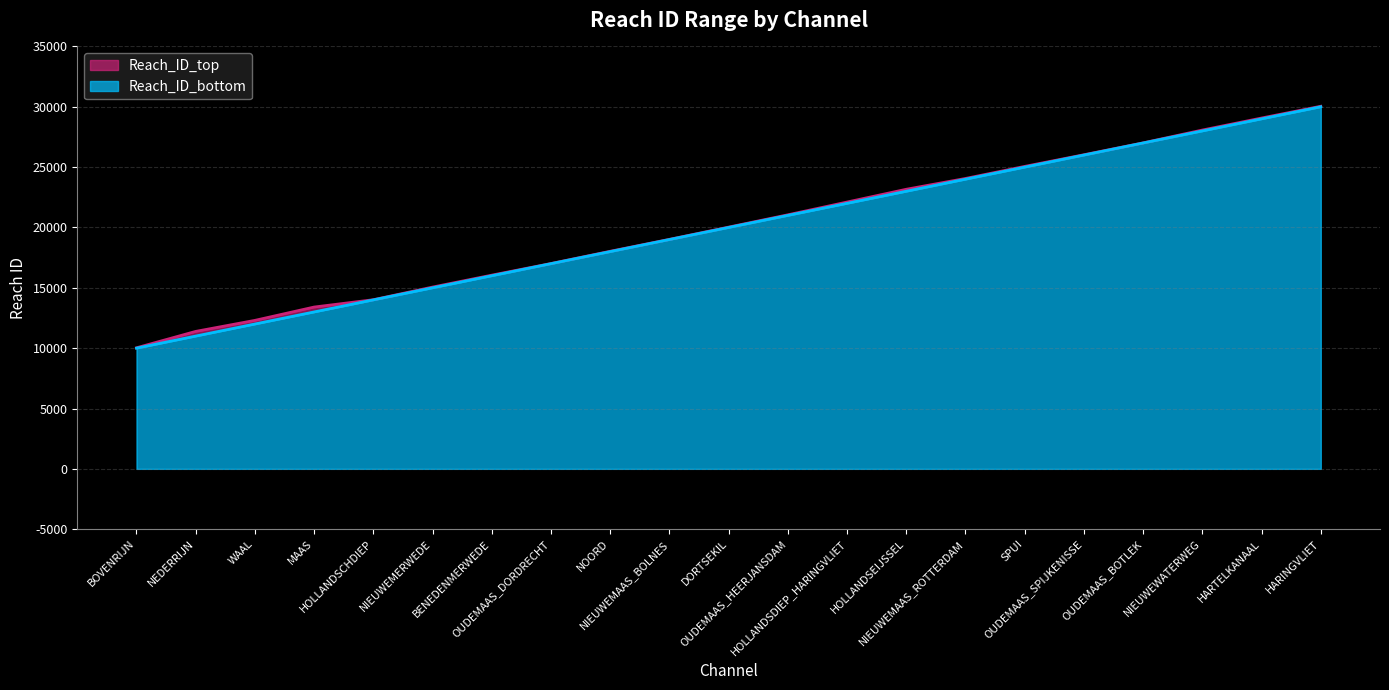

What is the minimum value shown in the chart?

10001